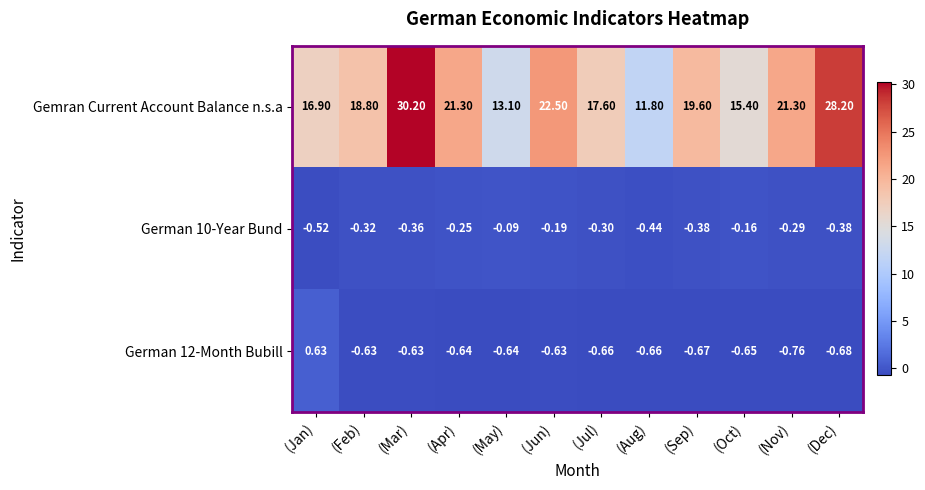

Which series changed the most between (Aug) and (Nov)?

Gemran Current Account Balance n.s.a